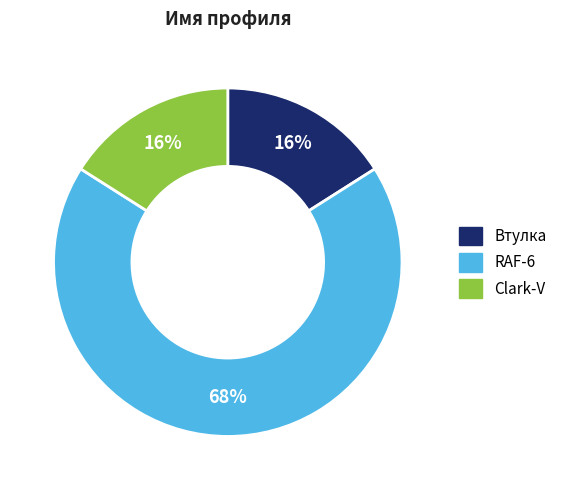

Between RAF-6 and Clark-V, which is larger?

RAF-6